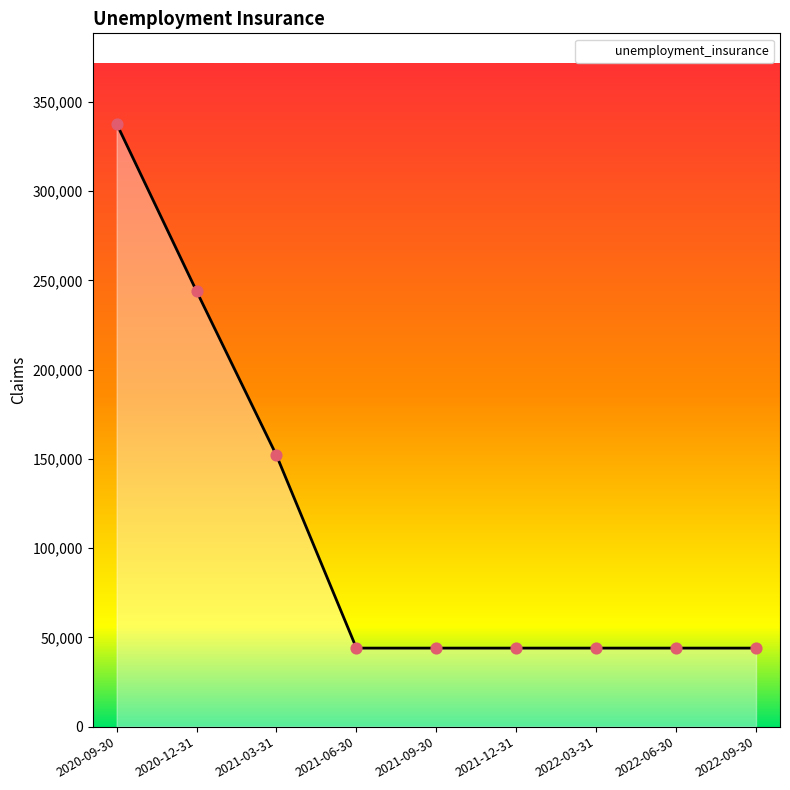

Approximately how many times larger is the value at 2022-03-31 compared to 2022-09-30?

1.0